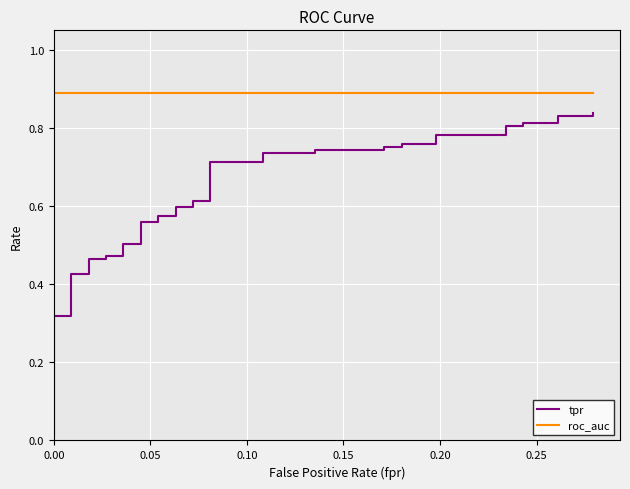

At how many categories does at least one series exceed 0?

40